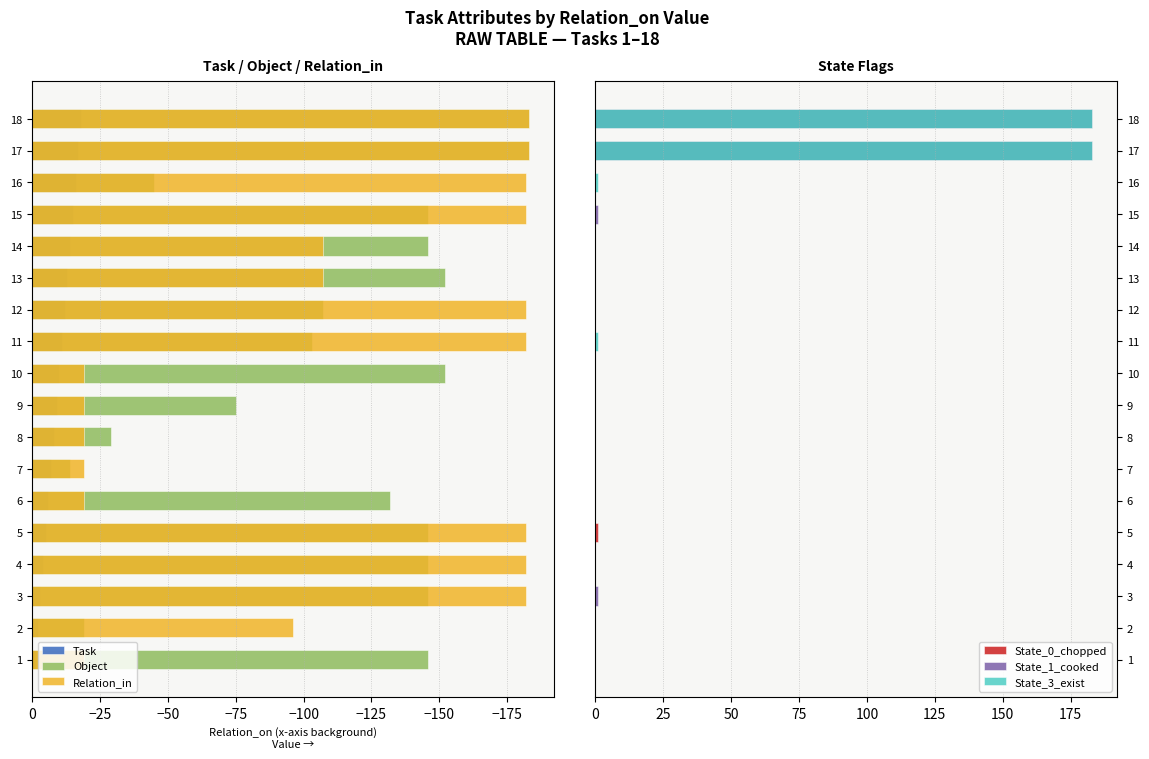

The value of State_3_exist at 1 is 0. True or false?

True